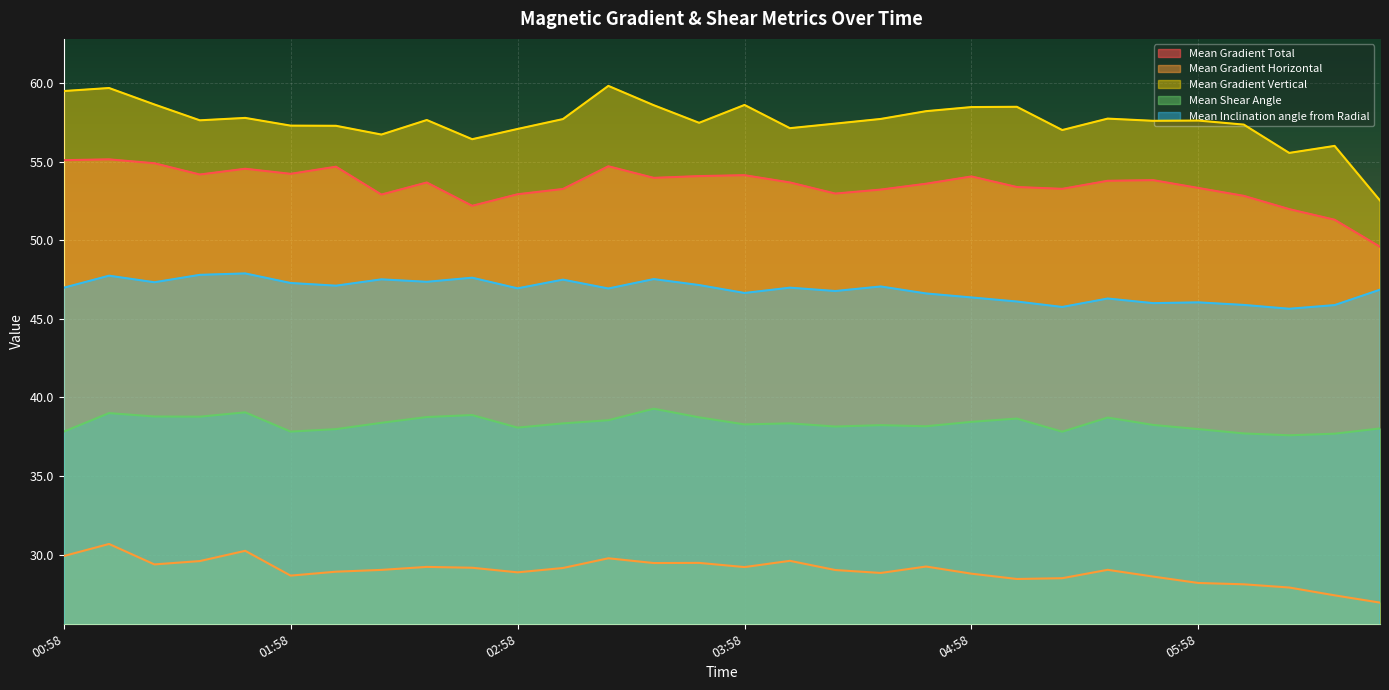

The value of Mean Inclination angle from Radial at 2012/07/04 03:34 is 33.1. True or false?

False